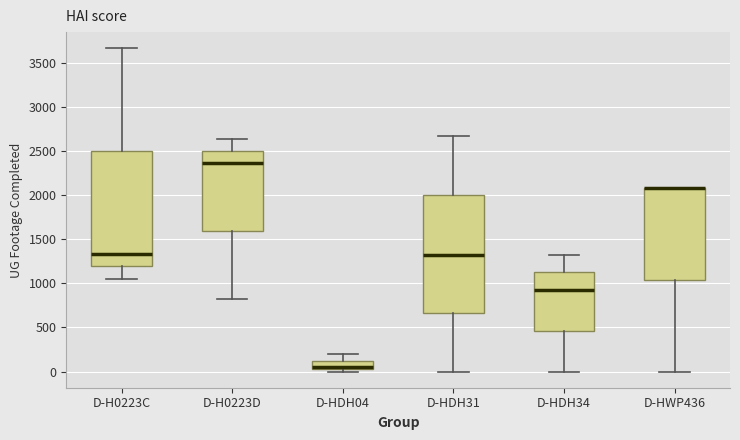

Reading left to right, read every box against the y-axis: the position of its median line, the range the box covers, and the ends of its whiskers. The values are not printed on the chart, so give them approximately, as read against the axis.

D-H0223C: median 1350, box 1200 to 2500, whiskers 1050 to 3650
D-H0223D: median 2350, box 1600 to 2500, whiskers 800 to 2650
D-HDH04: median 50, box 0 to 100, whiskers 0 (just below the box's lower edge) to 200
D-HDH31: median 1300, box 650 to 2000, whiskers 0 to 2700
D-HDH34: median 950, box 450 to 1150, whiskers 0 to 1300
D-HWP436: median 2100 (drawn on the box's upper edge), box 1050 to 2100, whiskers 0 to 2100